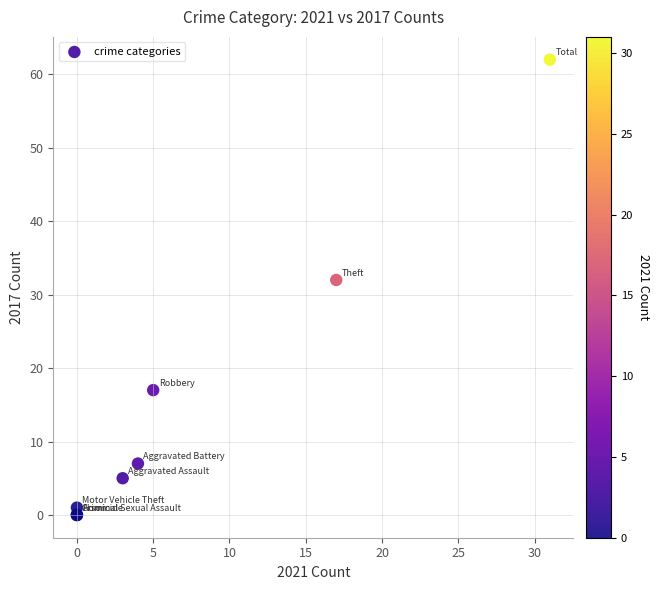

What Y value in the scatter plot is closest to 31?

32